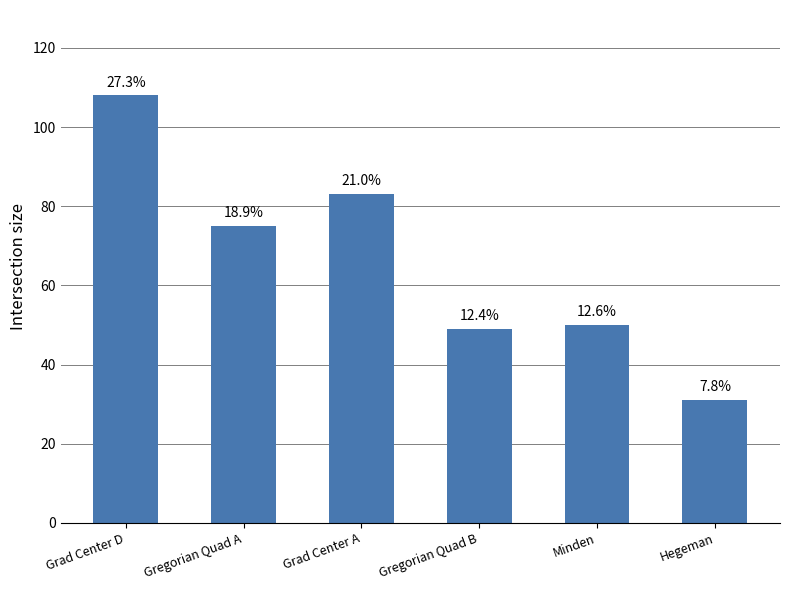

Approximately how many times larger is the value at Minden compared to Grad Center D?

0.5